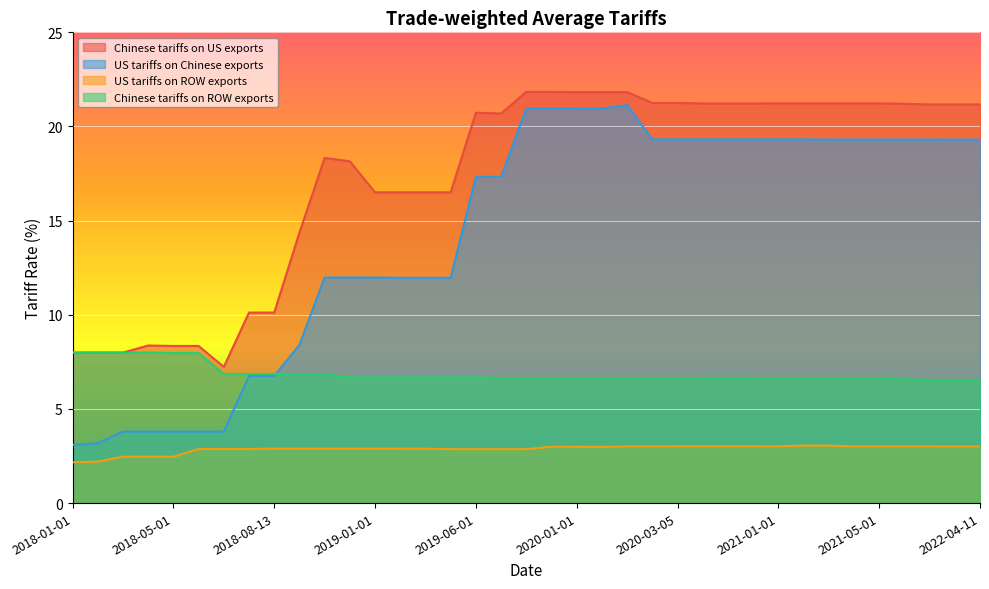

How many lines are shown in the chart?

4